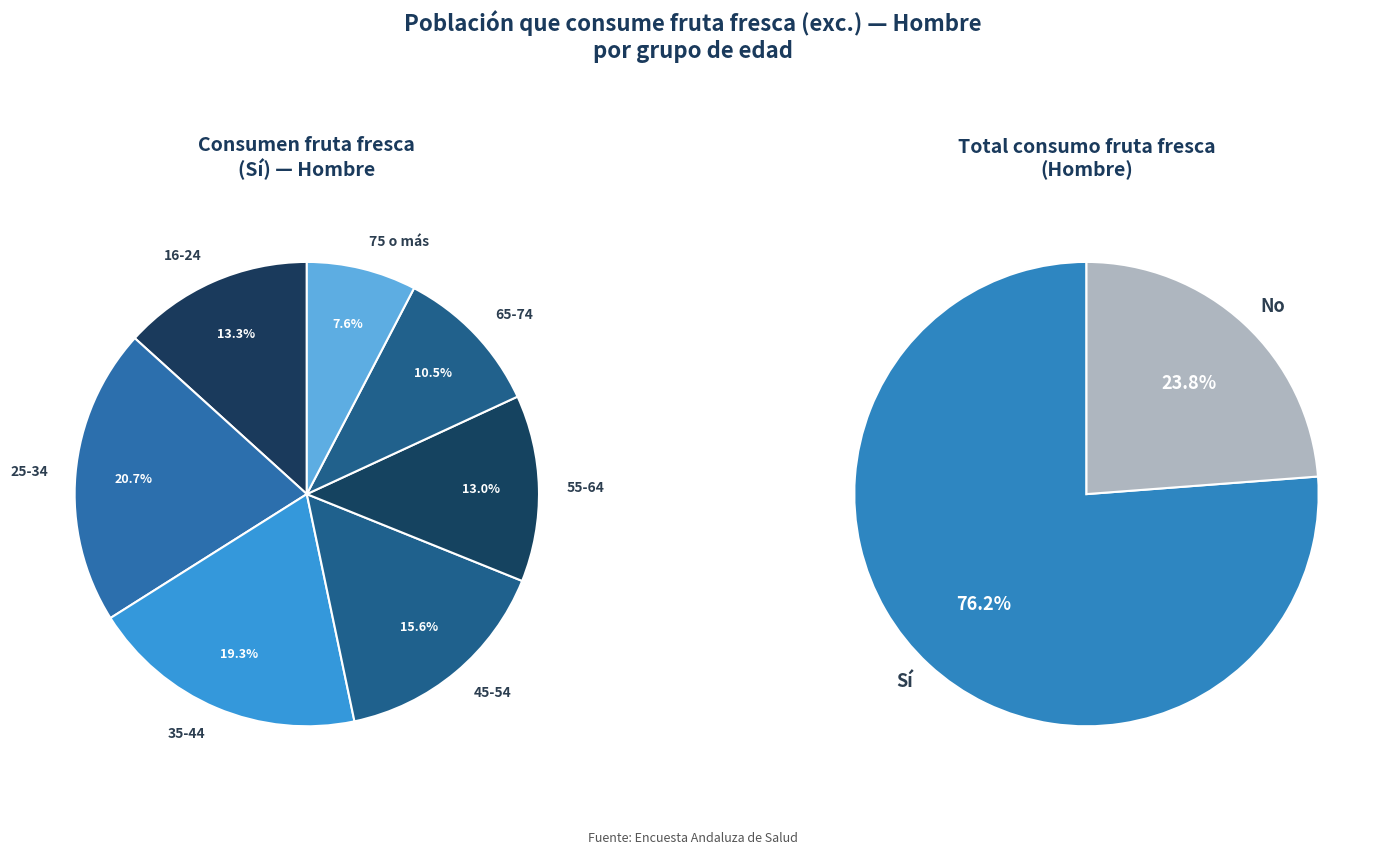

How many slices are in this pie chart?

7